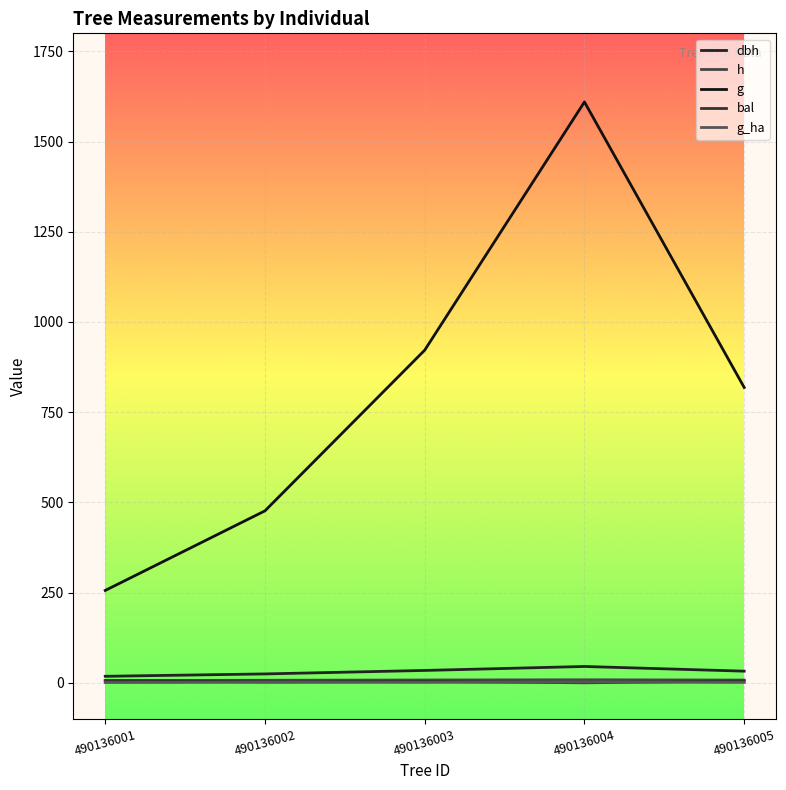

What is the value of the bal point at the 3rd from the left?

3.8